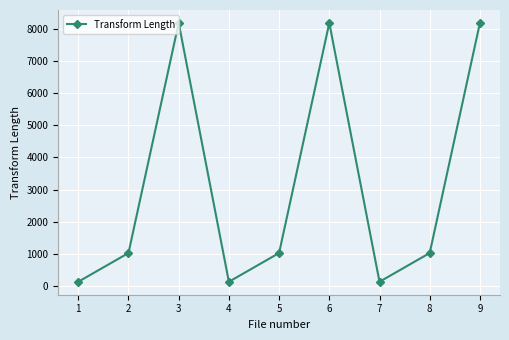

Is it true that the value at 2 is 1571?

False